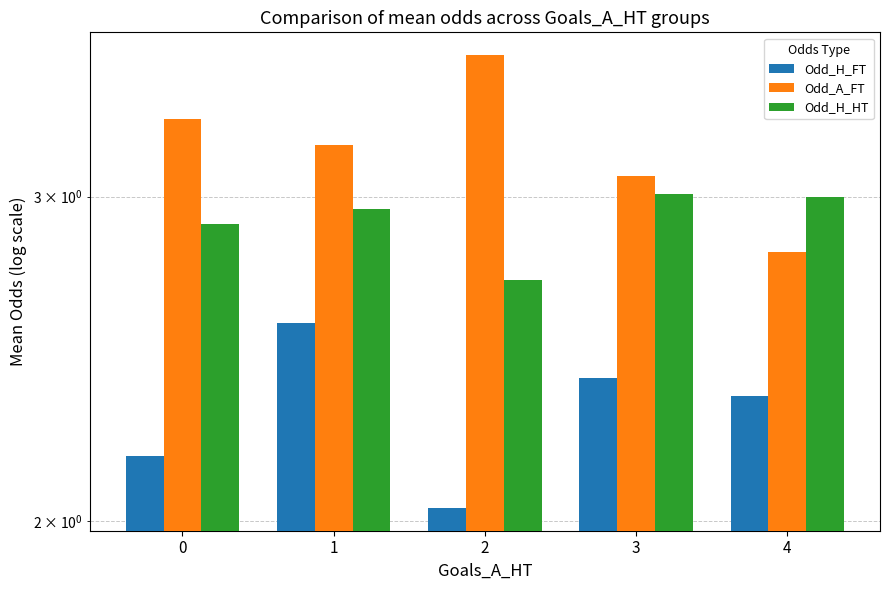

Reading left to right, list all the values displayed in this chart.

Odd_H_FT: 0=2.2	1=2.6	2=2.0	3=2.4	4=2.3
Odd_A_FT: 0=3.3	1=3.2	2=3.6	3=3.1	4=2.8
Odd_H_HT: 0=2.9	1=3.0	2=2.7	3=3.0	4=3.0